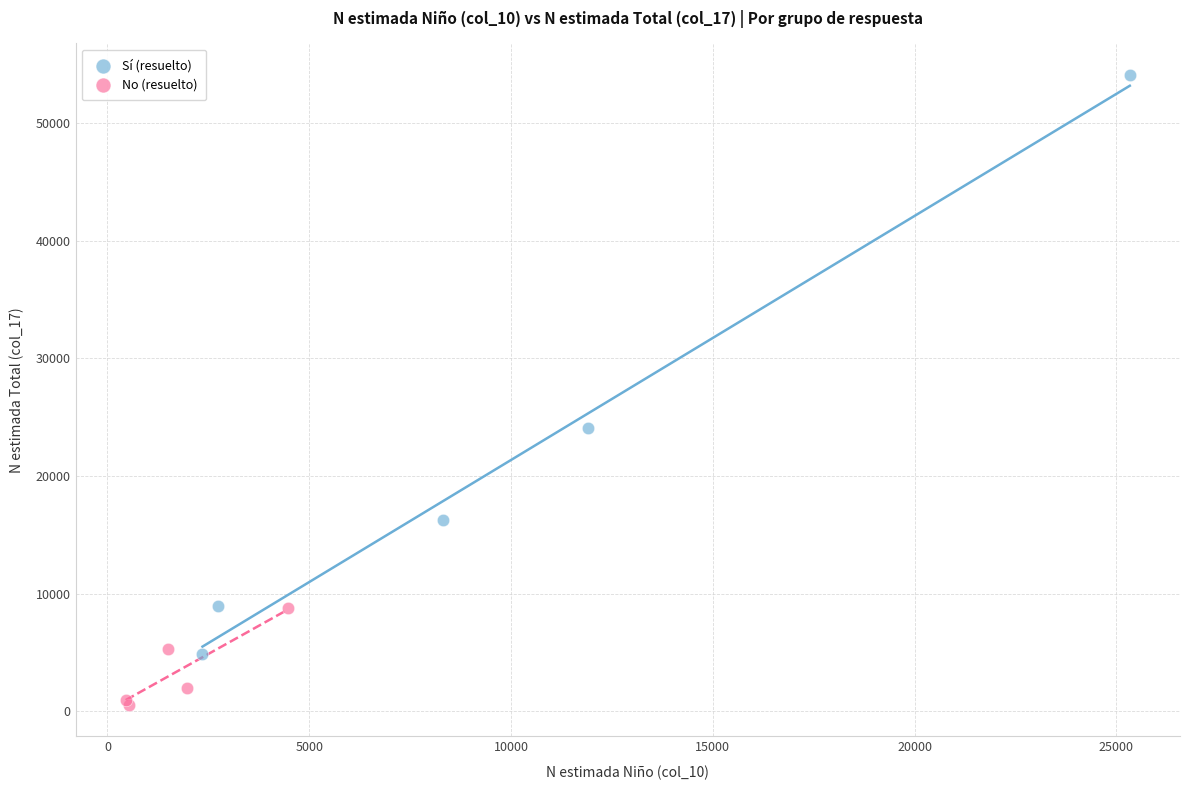

Which series reaches the minimum Y coordinate?

No (resuelto)